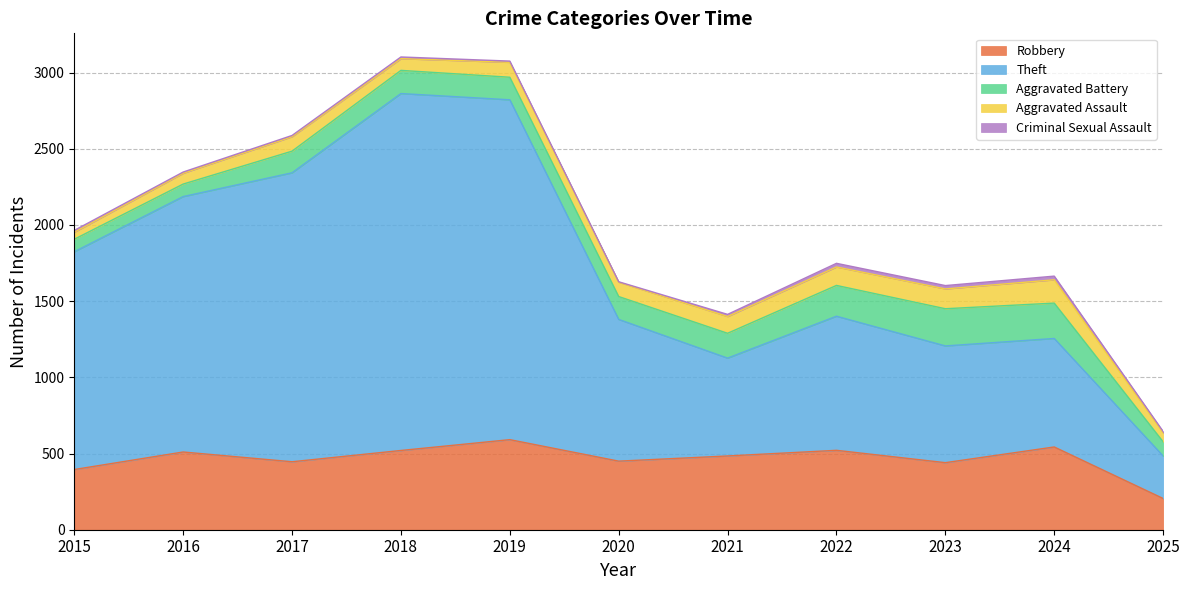

True or false: Aggravated Assault and Criminal Sexual Assault intersect in this chart.

False